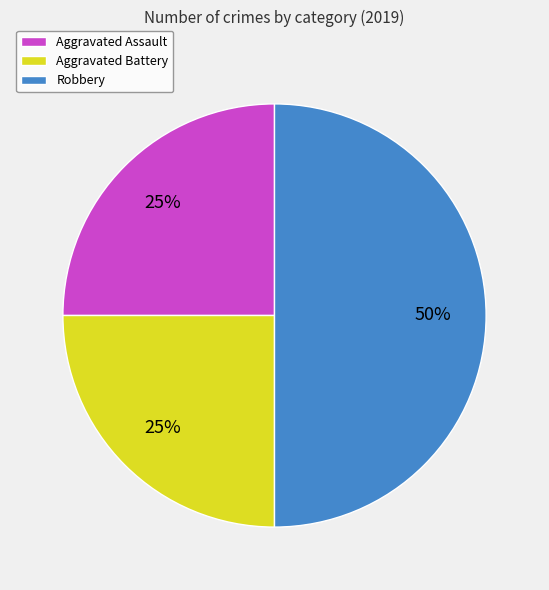

To the nearest percent, what percentage of the pie is Robbery?

50%